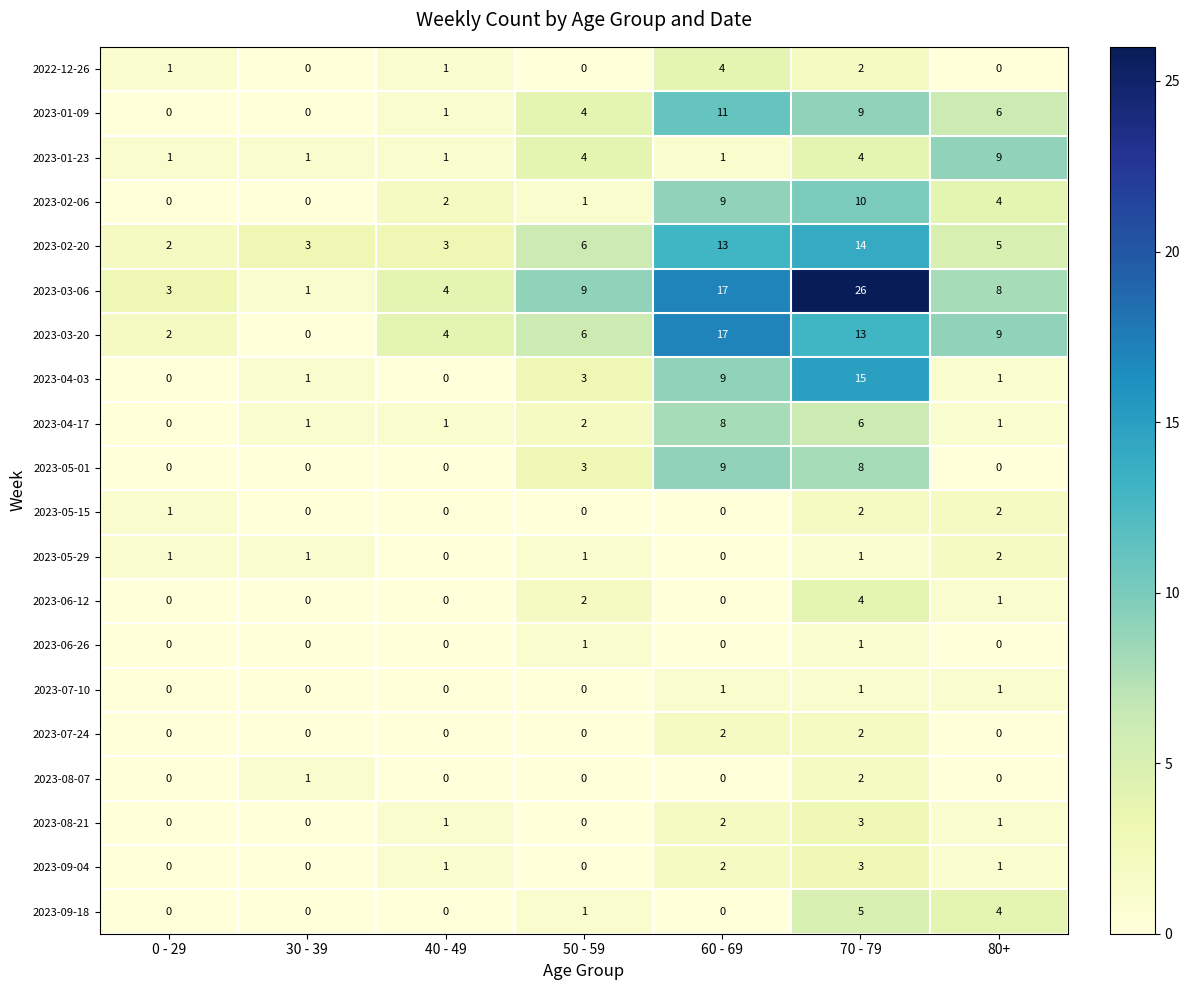

Where is 2022-12-26 nearest to the value 2?

70 - 79